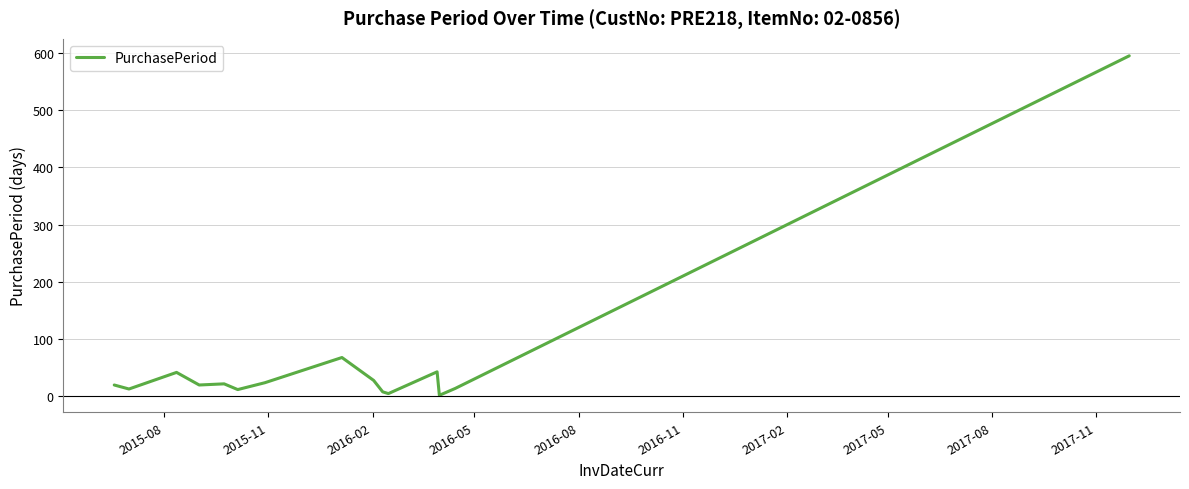

What is the maximum value shown in the chart?

595